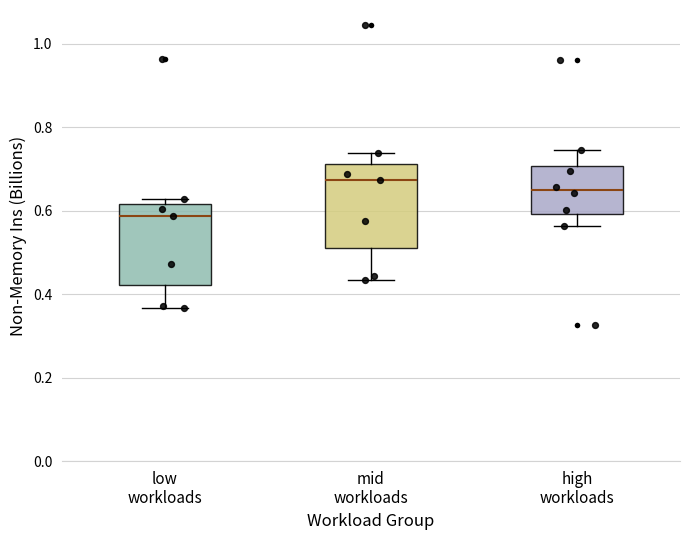

Which box's median line is the lowest?

low workloads